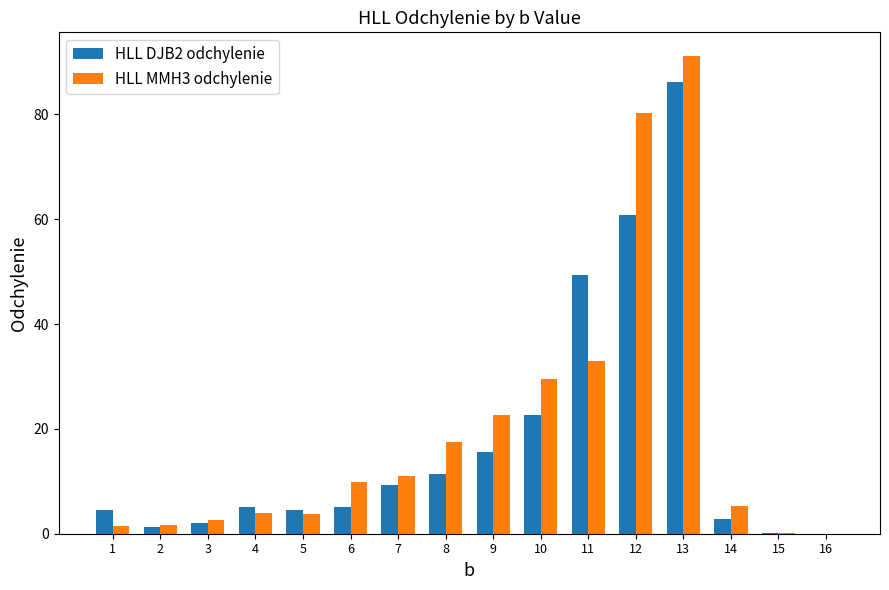

What is the sum of the HLL MMH3 odchylenie values at 9 and 1?

24.0